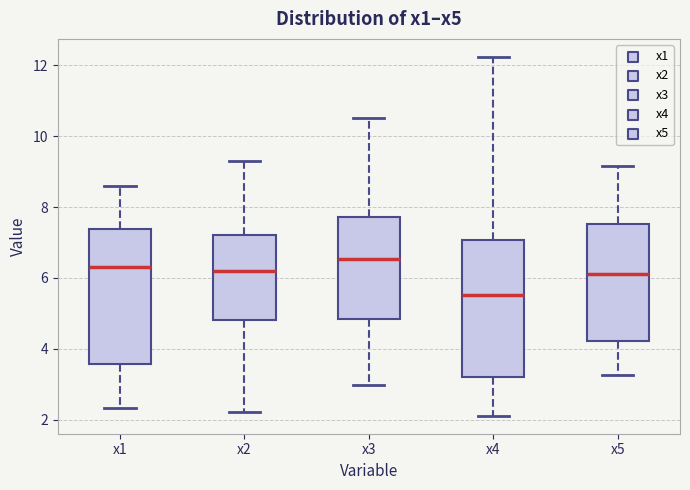

Where does the median line of the box for x2 sit on the y-axis? The values are not printed on the chart, so give them approximately, as read against the axis.

6.2